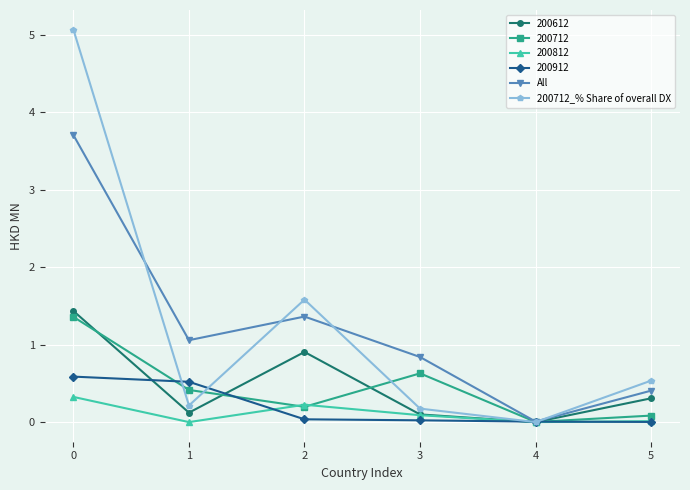

What is the value of the All point at the 6th from the left?

0.4